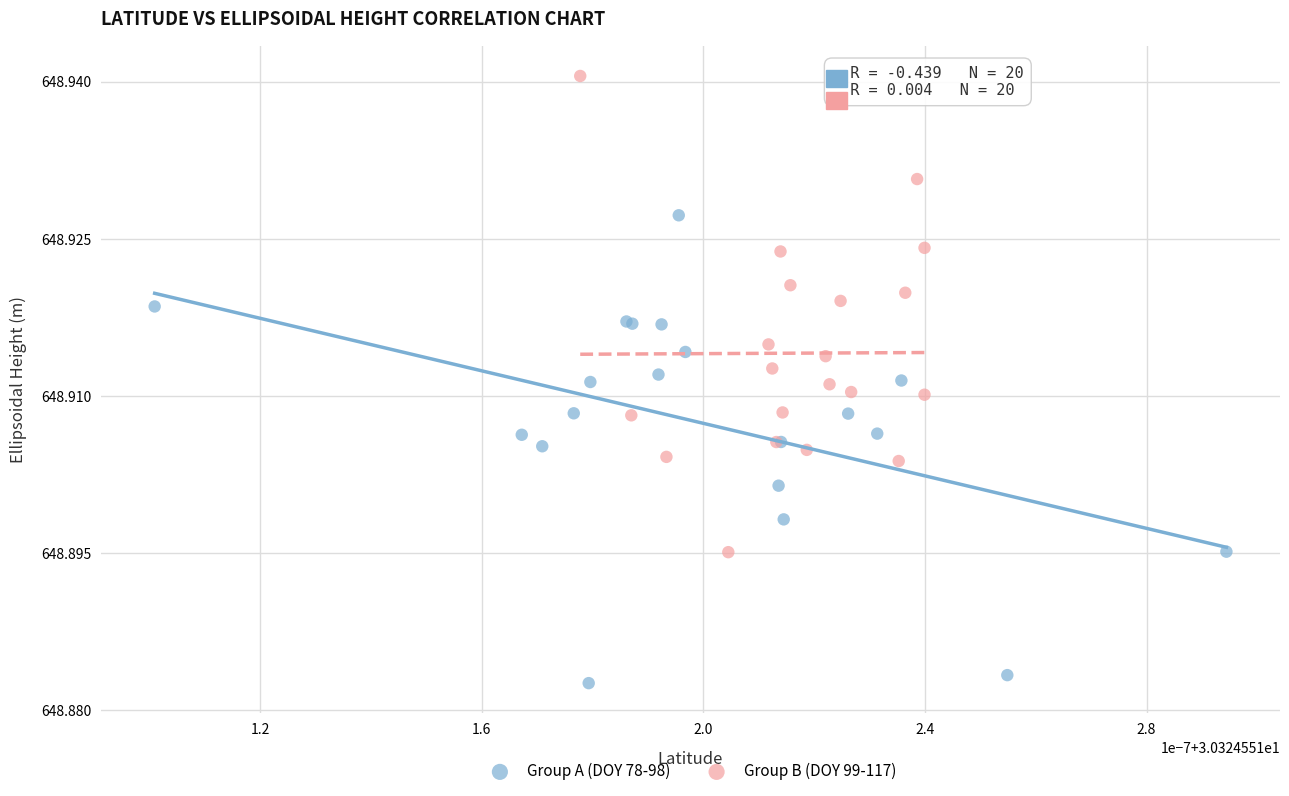

Which series contains the highest Y value?

Group B (DOY 99-117)